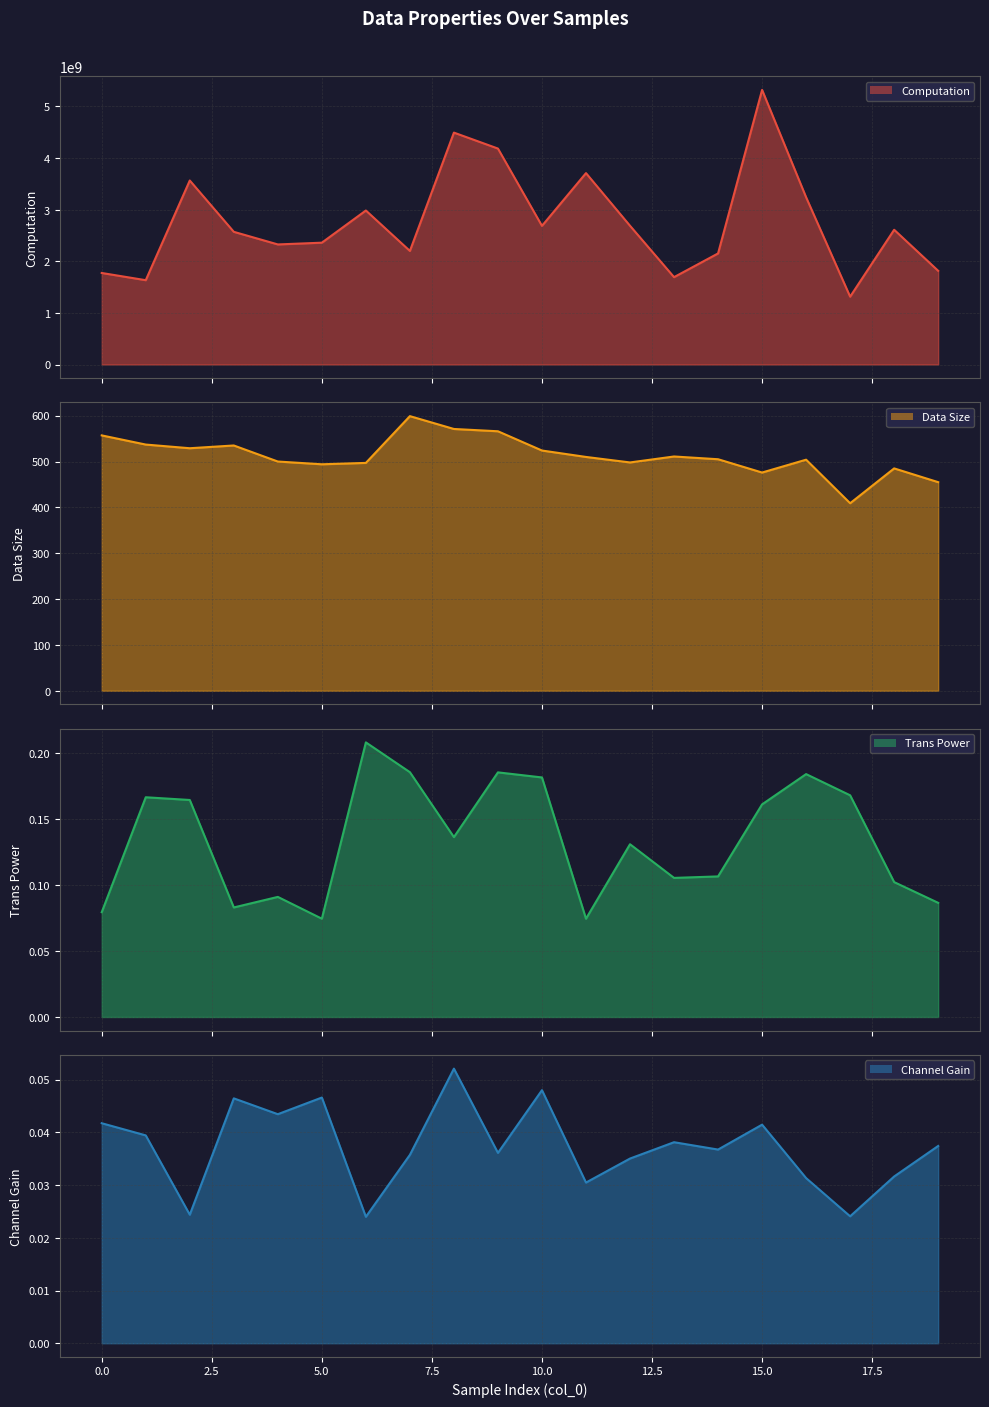

The value of channelGain at 18 is 0.0. True or false?

False